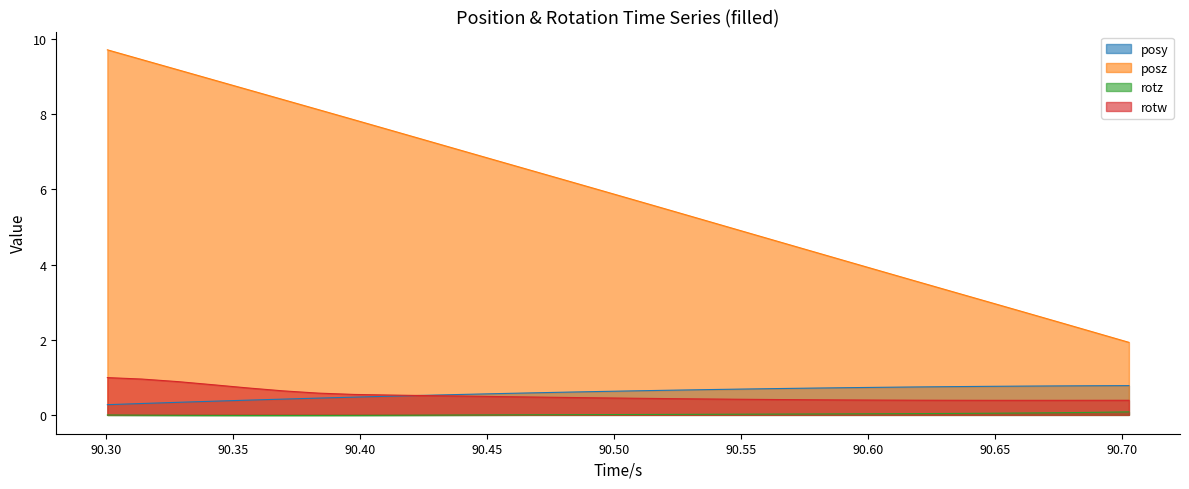

What is the sum of all rotw values?

15.6